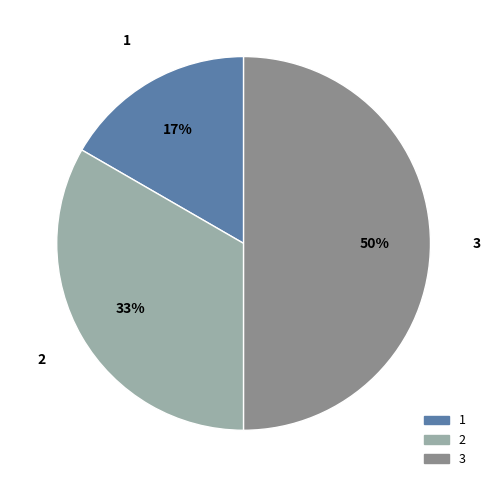

To the nearest percent, what portion does 2 represent?

33%